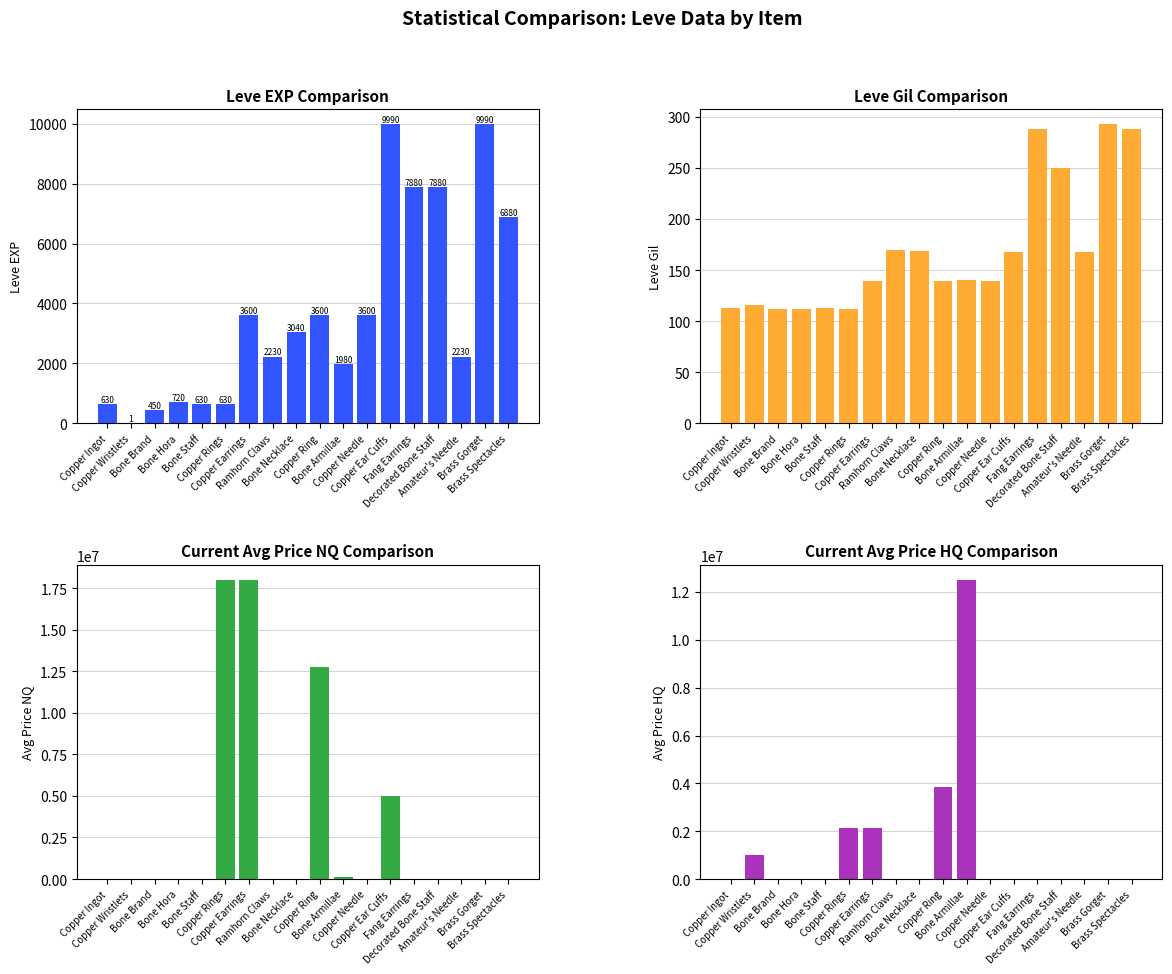

At which category does the chart reach its peak across all series?

Copper Rings